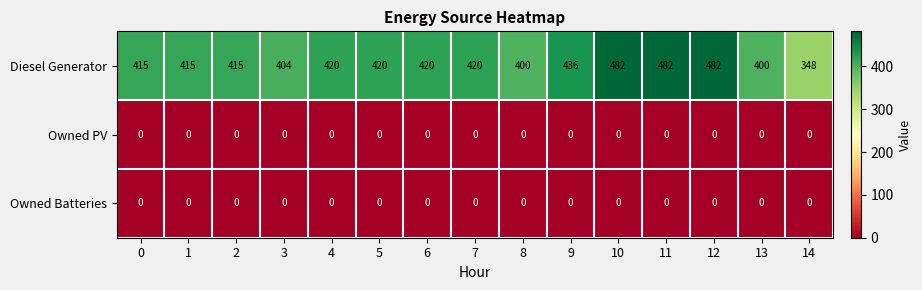

What is the maximum value shown in the chart?

482